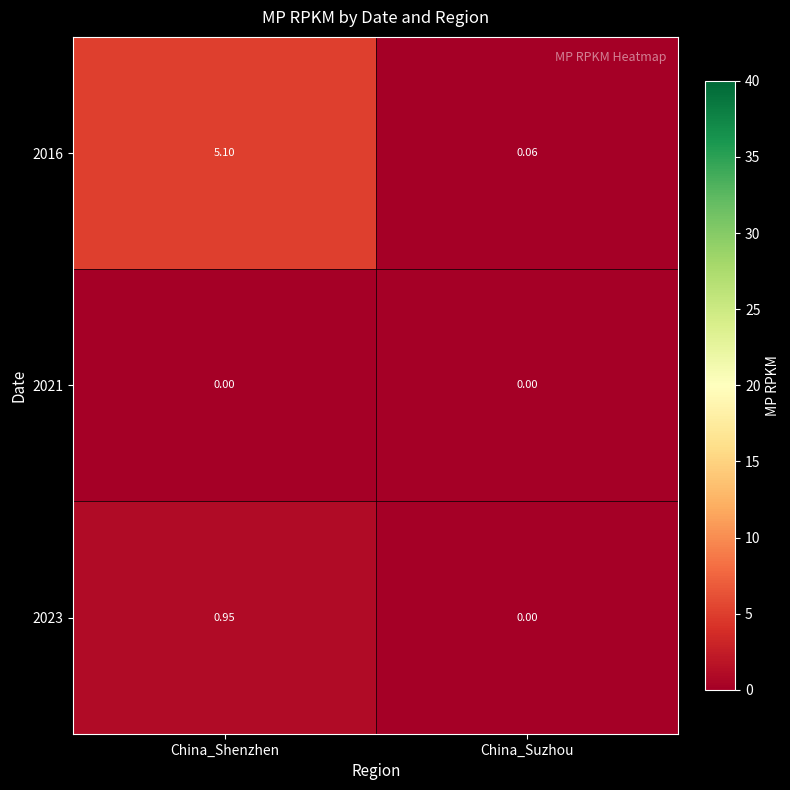

At which label is 2016 closest to 2?

China_Suzhou